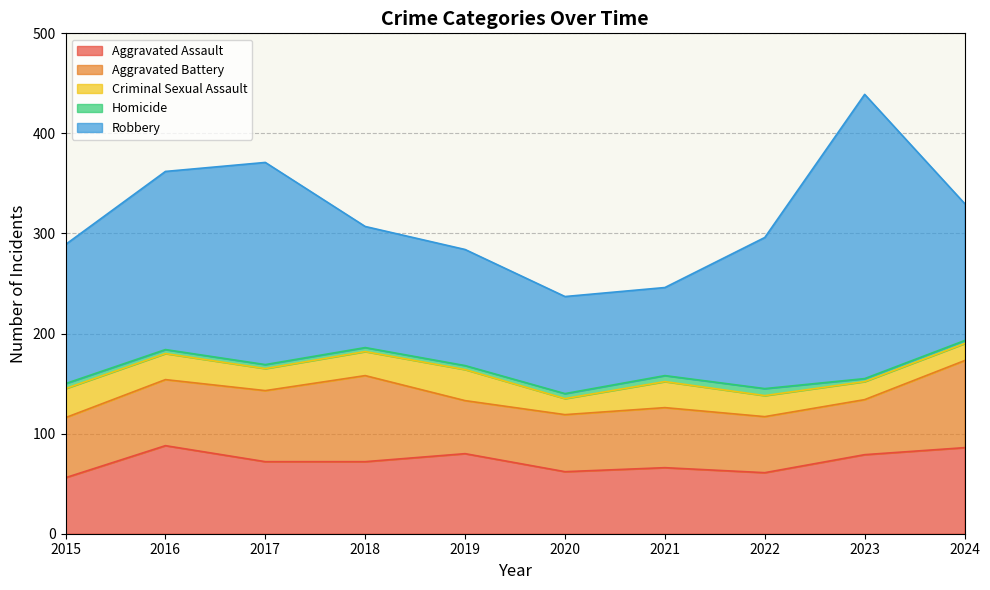

Reading left to right, transcribe all the data shown in this chart.

Aggravated Assault: 2015=56	2016=88	2017=72	2018=72	2019=80	2020=62	2021=66	2022=61	2023=79	2024=86
Aggravated Battery: 2015=60	2016=66	2017=71	2018=86	2019=53	2020=57	2021=60	2022=56	2023=55	2024=87
Criminal Sexual Assault: 2015=29	2016=26	2017=22	2018=24	2019=31	2020=16	2021=26	2022=21	2023=18	2024=17
Homicide: 2015=5	2016=4	2017=4	2018=4	2019=4	2020=5	2021=6	2022=7	2023=3	2024=3
Robbery: 2015=139	2016=178	2017=202	2018=121	2019=116	2020=97	2021=88	2022=151	2023=284	2024=137